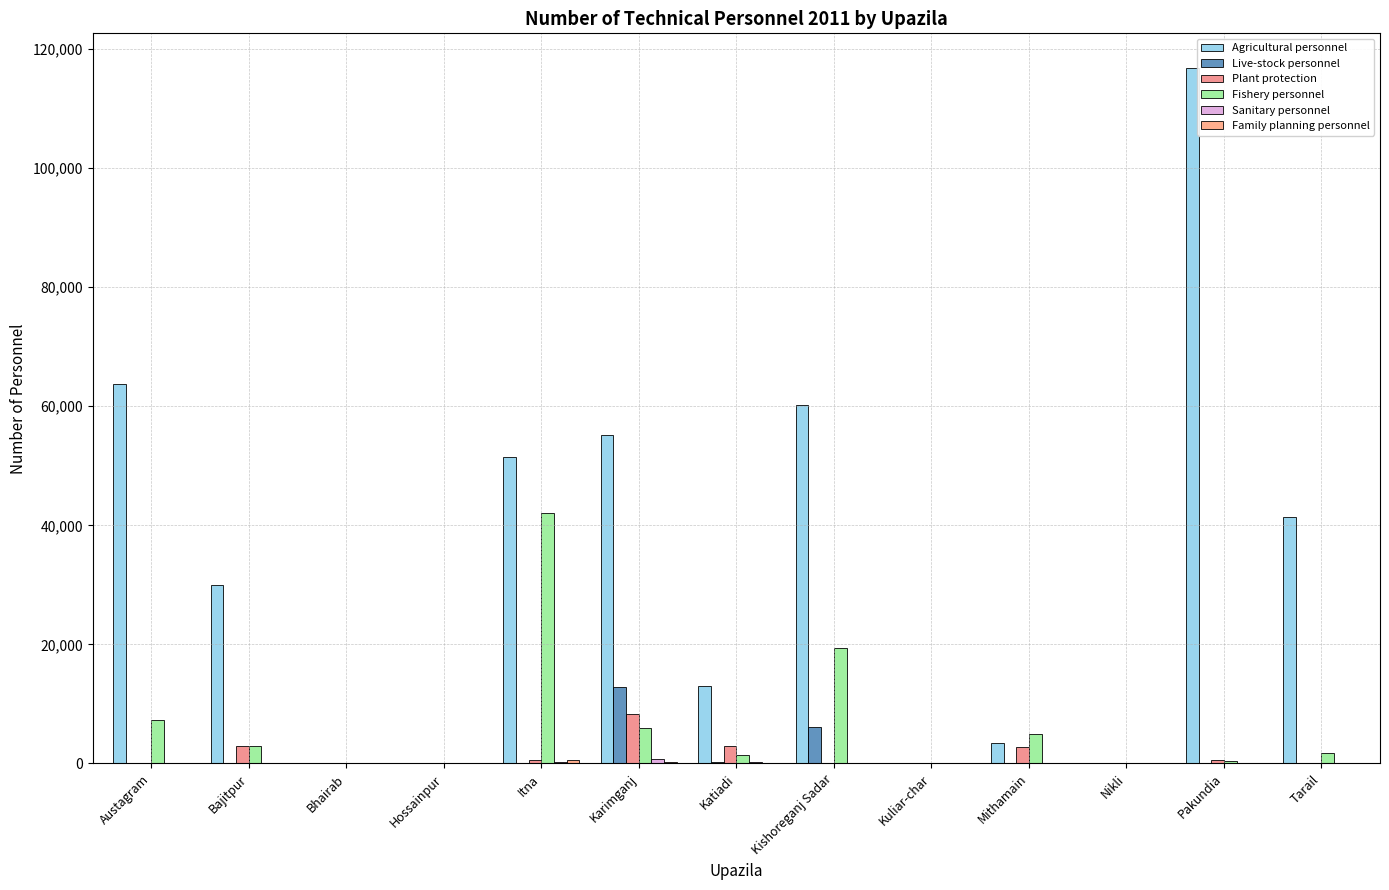

The Fishery personnel series shows 19362 at Kishoreganj Sadar. True or false?

True